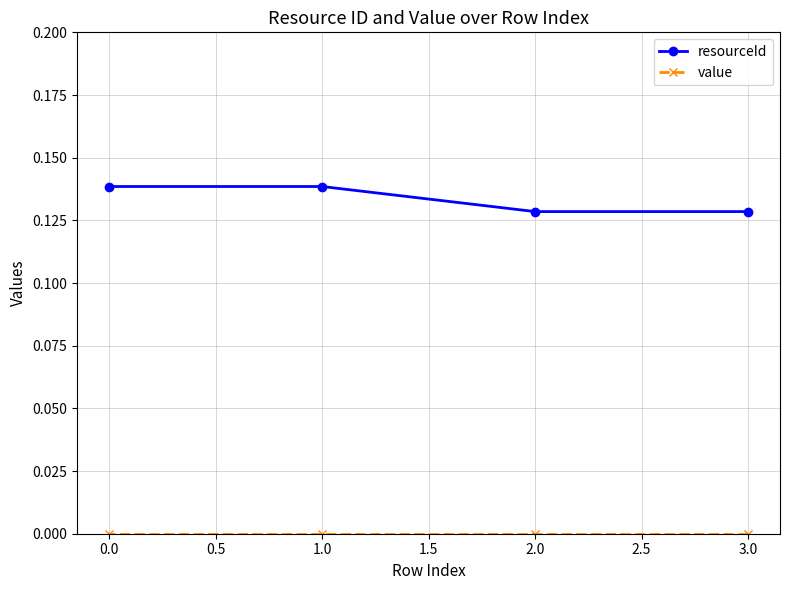

What is the label of the 4th point from the right?

0.0